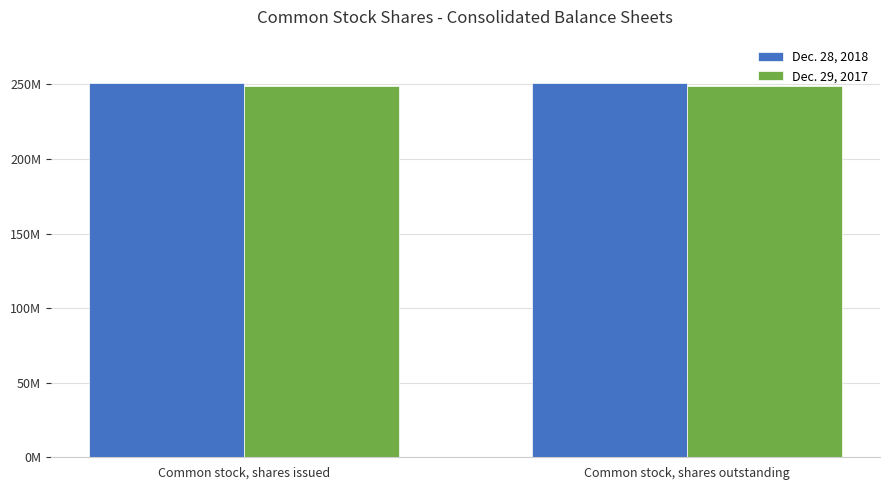

What are all the series names shown in the legend?

Dec. 28, 2018, Dec. 29, 2017